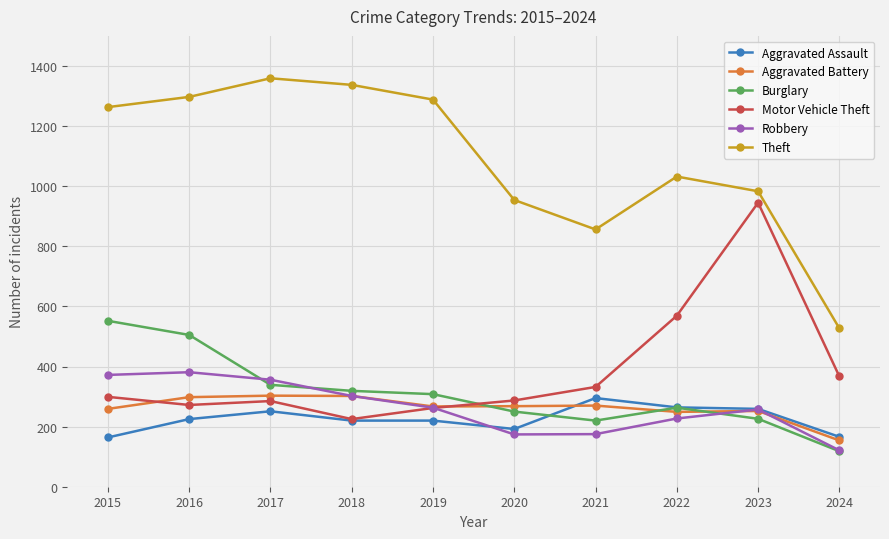

Does the chart display data point markers on the line(s)?

Yes